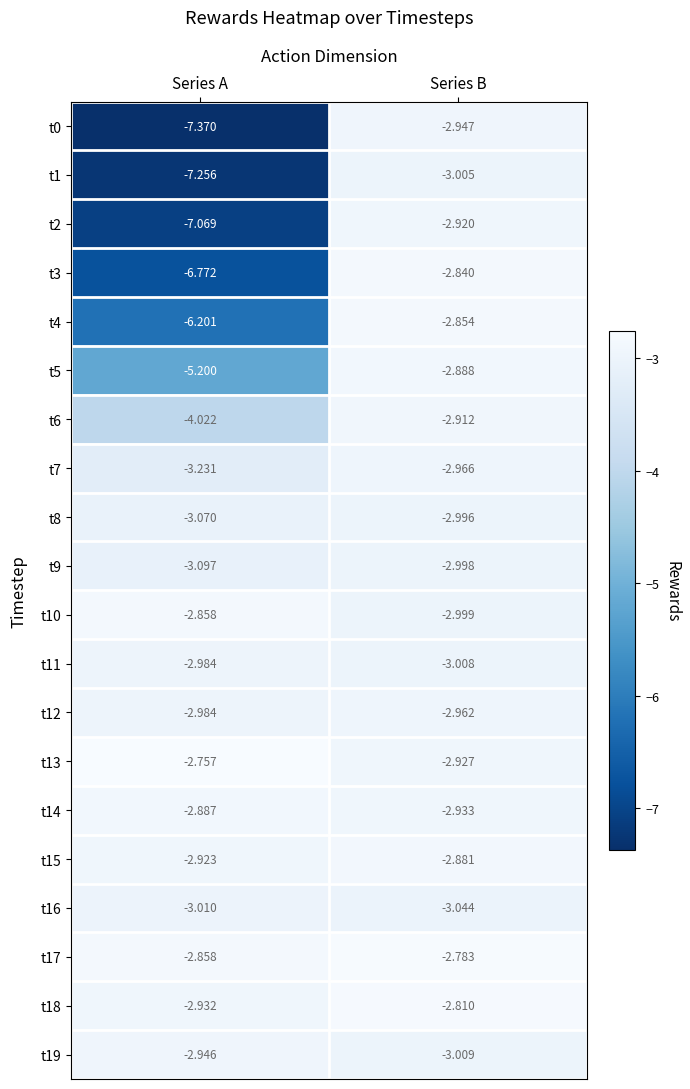

At which category does the chart reach its peak across all series?

Series A